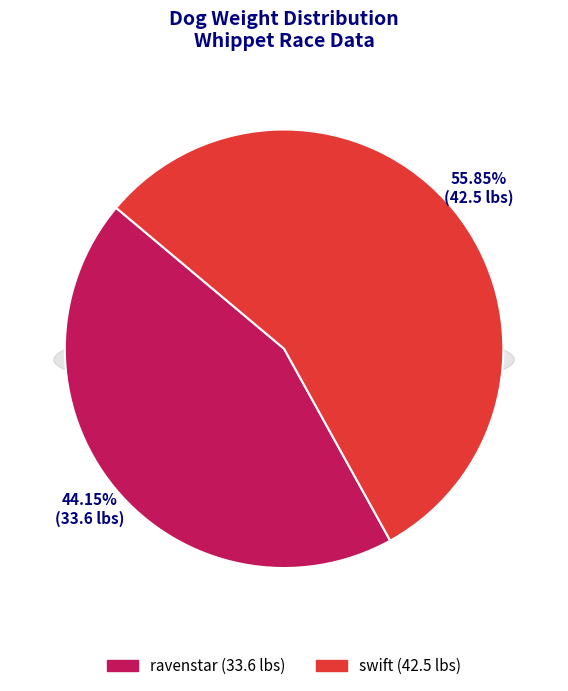

Is it true that swift is 56% of the pie?

True